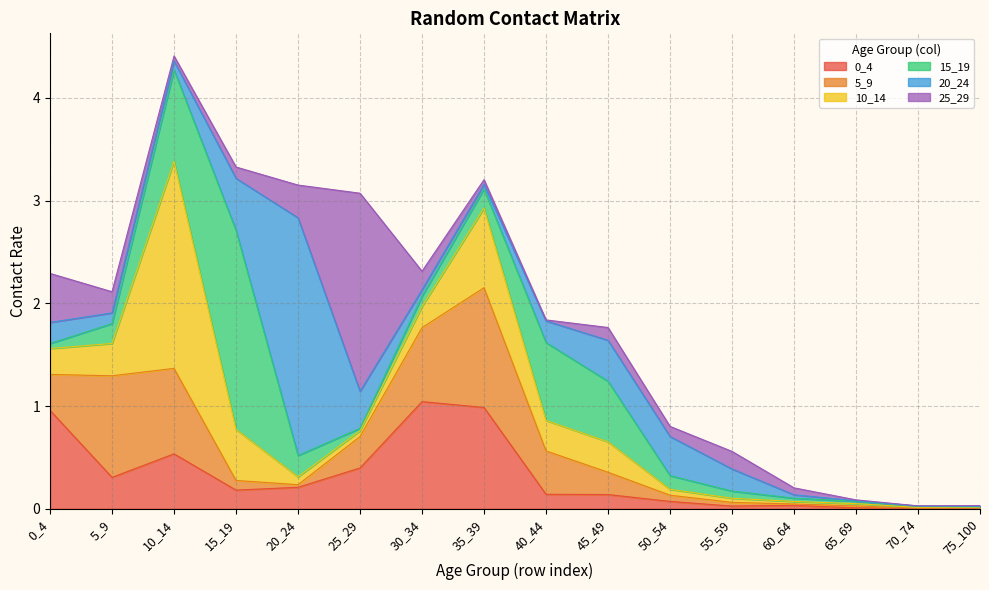

Reading right to left, what are all the values shown in this chart?

0_4: 0.0	0.0	0.0	0.0	0.0	0.1	0.1	0.1	1.0	1.0	0.4	0.2	0.2	0.5	0.3	1.0
5_9: 0.0	0.0	0.0	0.0	0.0	0.1	0.2	0.4	1.2	0.7	0.3	0.0	0.1	0.8	1.0	0.3
10_14: 0.0	0.0	0.0	0.0	0.0	0.1	0.3	0.3	0.8	0.2	0.1	0.1	0.5	2.0	0.3	0.3
15_19: 0.0	0.0	0.0	0.0	0.1	0.1	0.6	0.8	0.2	0.1	0.0	0.2	1.9	0.9	0.2	0.0
20_24: 0.0	0.0	0.0	0.0	0.2	0.4	0.4	0.2	0.0	0.1	0.4	2.3	0.5	0.1	0.1	0.2
25_29: 0.0	0.0	0.0	0.1	0.2	0.1	0.1	0.0	0.0	0.2	1.9	0.3	0.1	0.0	0.2	0.5